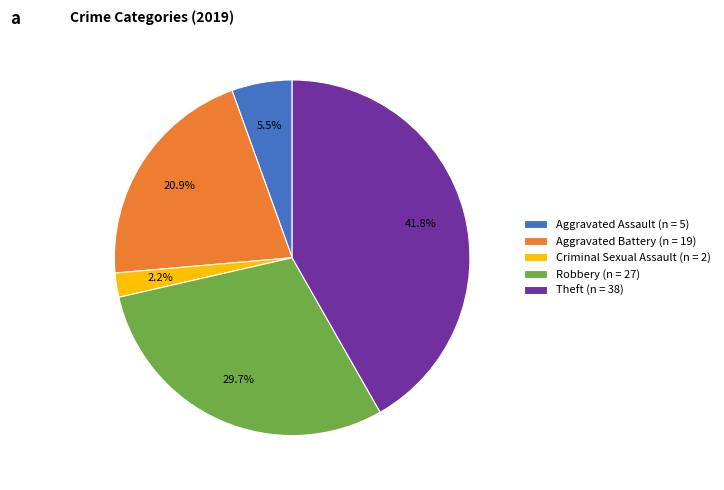

Is Criminal Sexual Assault (n = 2) the majority of the pie?

No